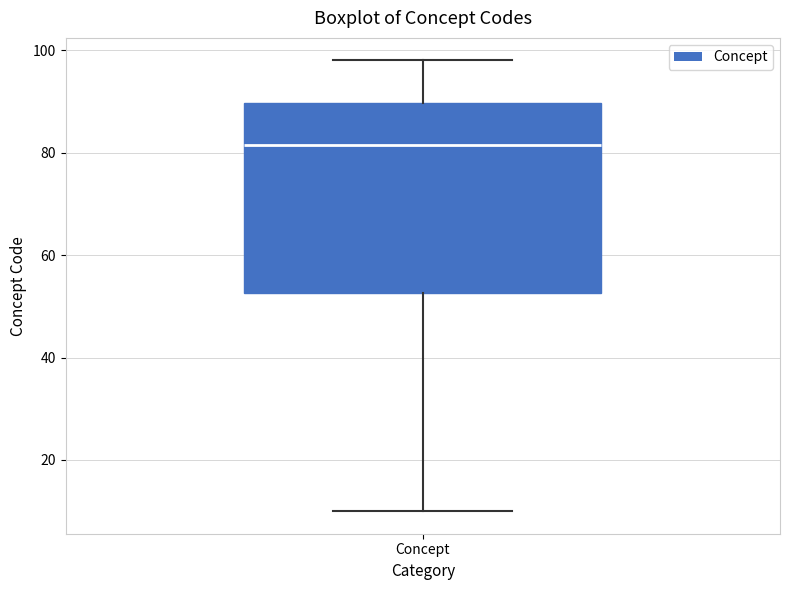

Transcribe this box plot: give where the median line is, the range the box spans, and where the two whiskers end, as read against the y-axis. The values are not printed on the chart, so give them approximately, as read against the axis.

median 82, box 52 to 90, whiskers 10 to 98